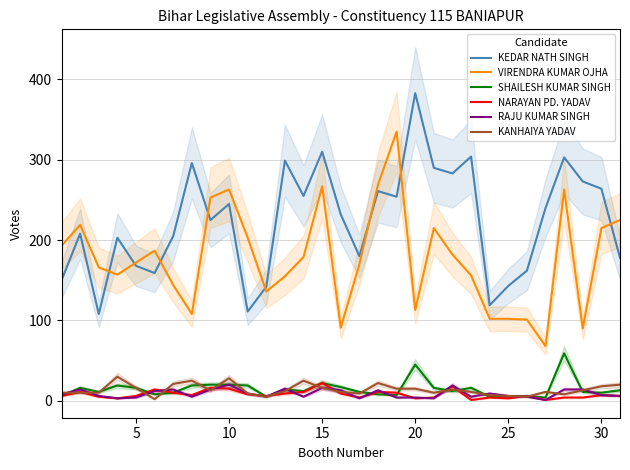

True or false: SHAILESH KUMAR SINGH and KEDAR NATH SINGH intersect in this chart.

False